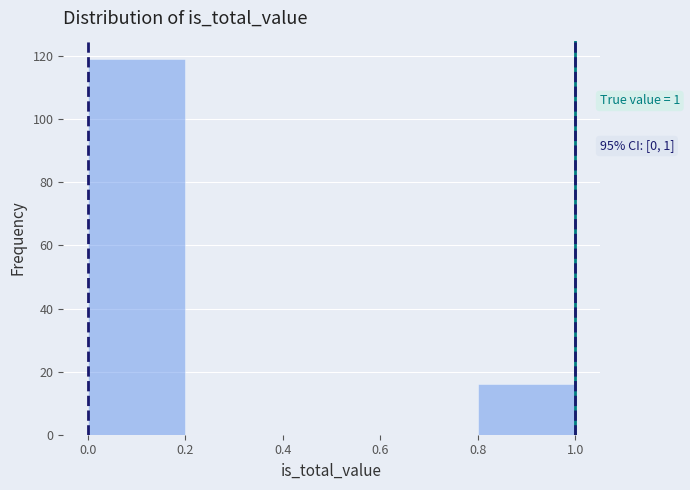

Over which range of the x-axis is the bar tallest?

0.0 to 0.2